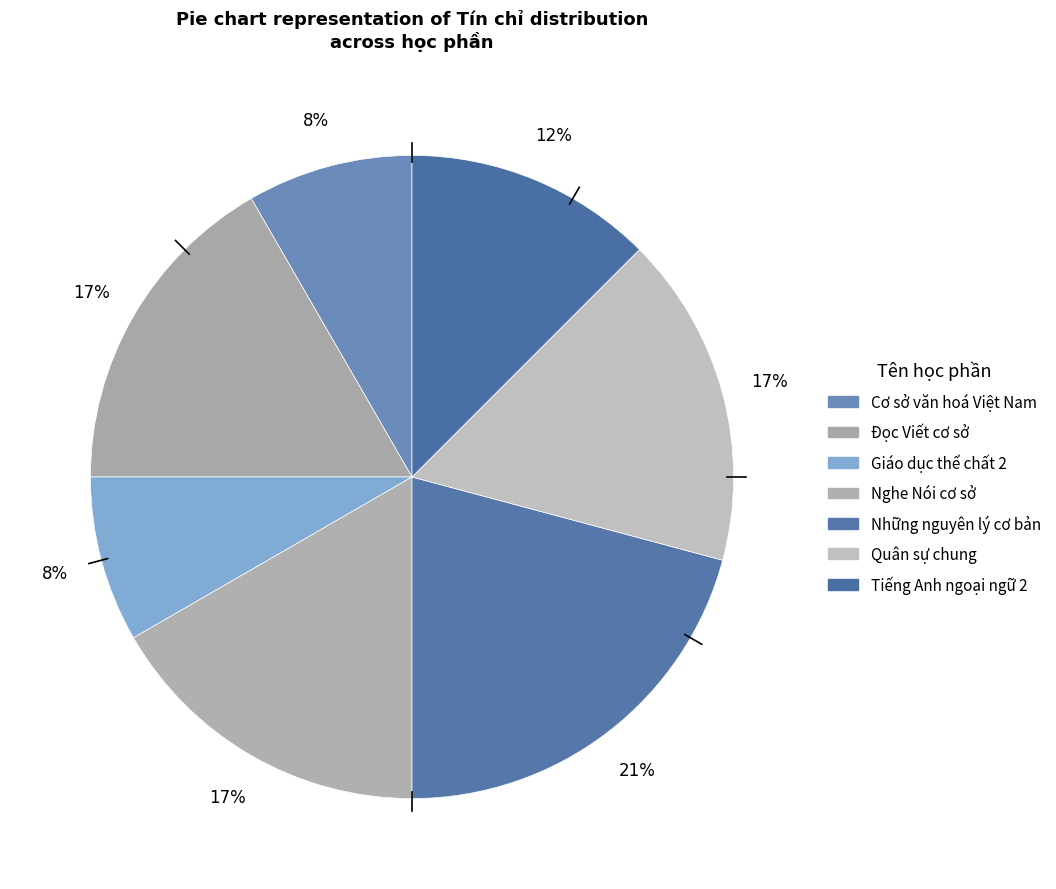

Rank the categories by value from lowest to highest.

Cơ sở văn hoá Việt Nam, Giáo dục thể chất 2, Tiếng Anh ngoại ngữ 2, Đọc Viết cơ sở, Nghe Nói cơ sở, Quân sự chung, Những nguyên lý cơ bản